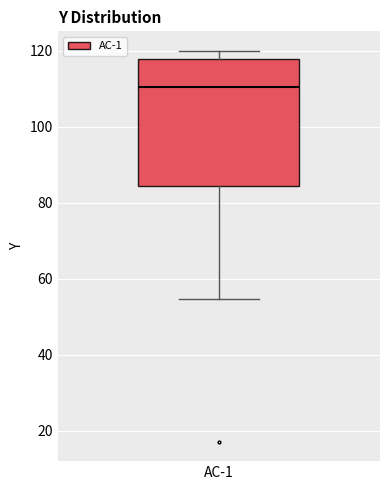

Transcribe this box plot: give where the median line is, the range the box spans, and where the two whiskers end, as read against the y-axis. The values are not printed on the chart, so give them approximately, as read against the axis.

median 110, box 84 to 118, whiskers 54 to 120